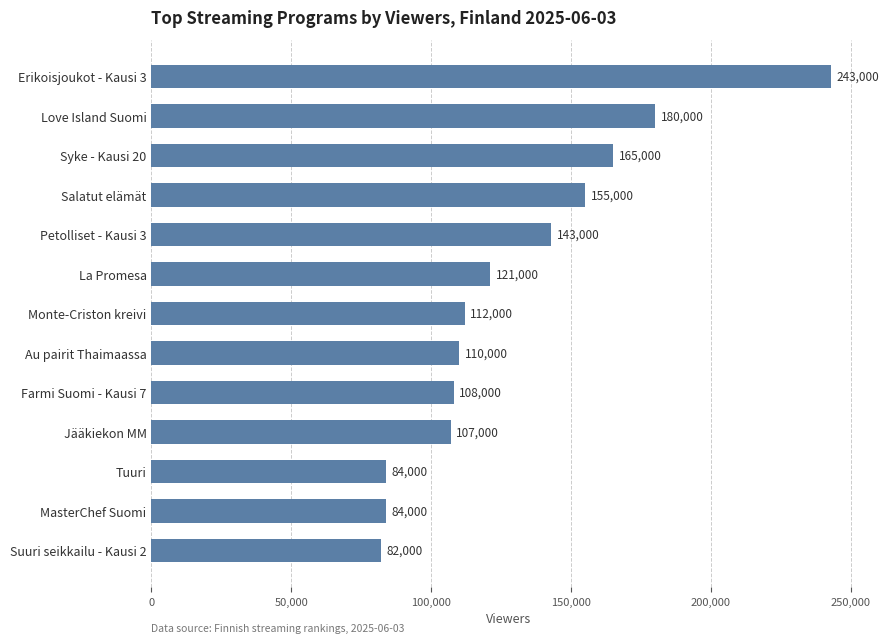

What is the change in value from Au pairit Thaimaassa to Farmi Suomi - Kausi 7?

-2000